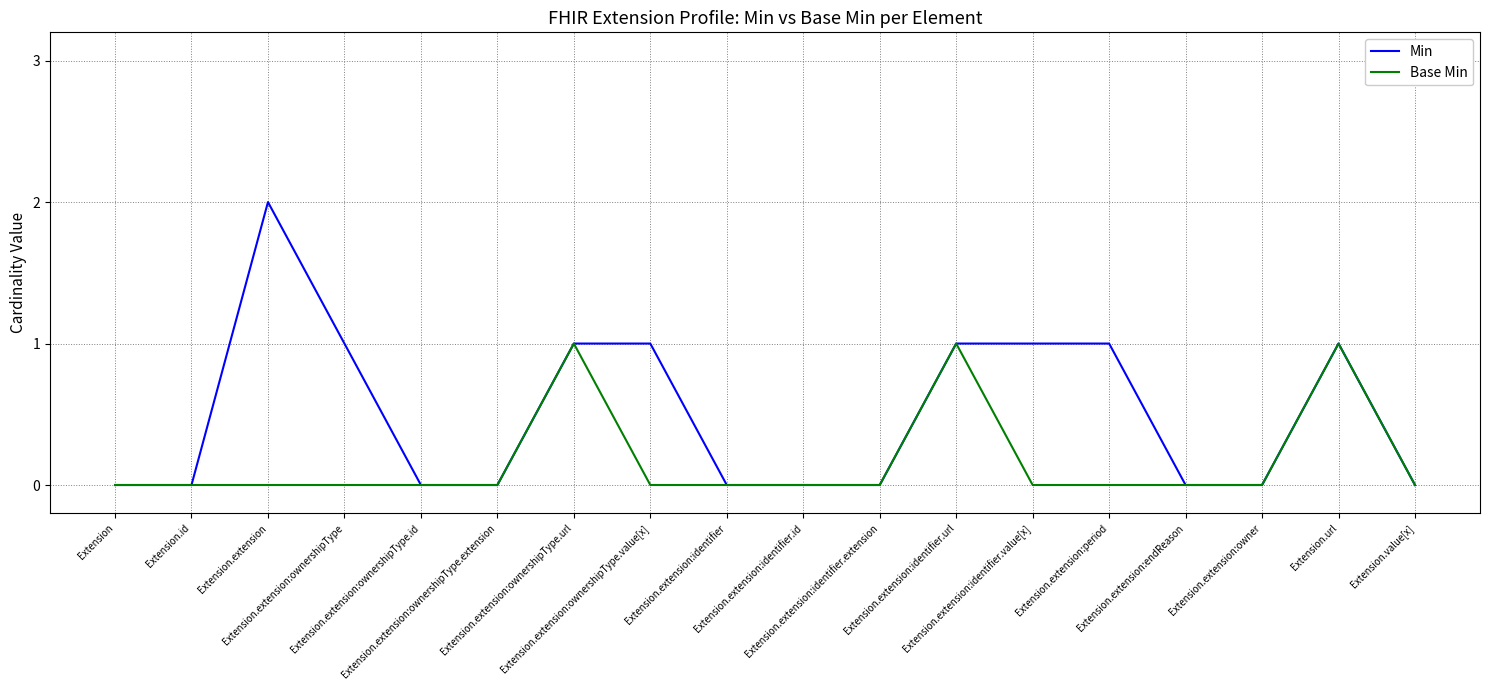

Reading left to right, list all the values displayed in this chart.

Min: 0	0	2	1	0	0	1	1	0	0	0	1	1	1	0	0	1	0
Base Min: 0	0	0	0	0	0	1	0	0	0	0	1	0	0	0	0	1	0